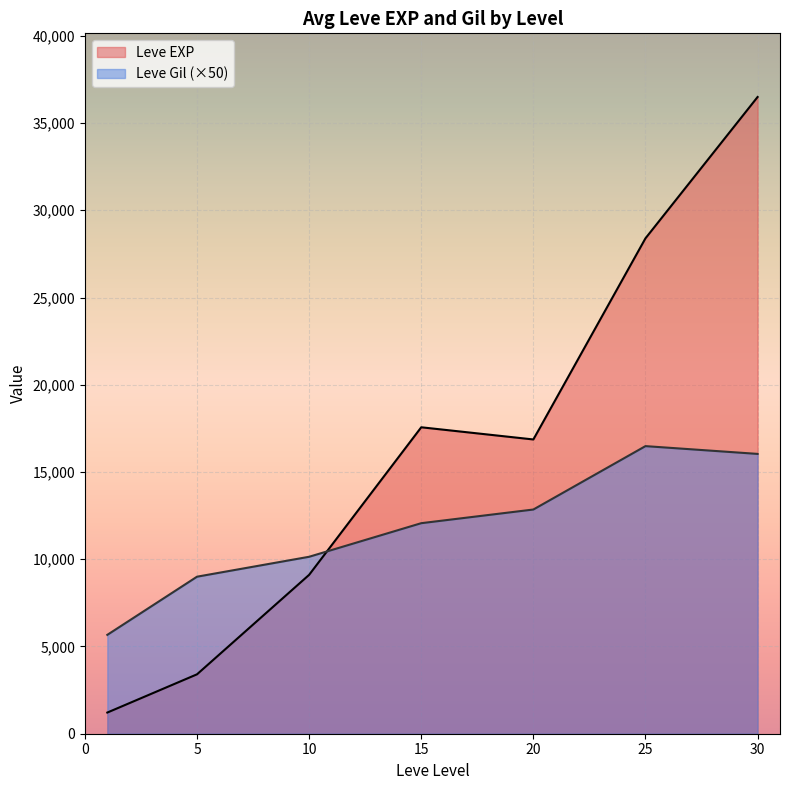

What is the difference between the second highest and second lowest values in the Leve EXP series?

24988.3